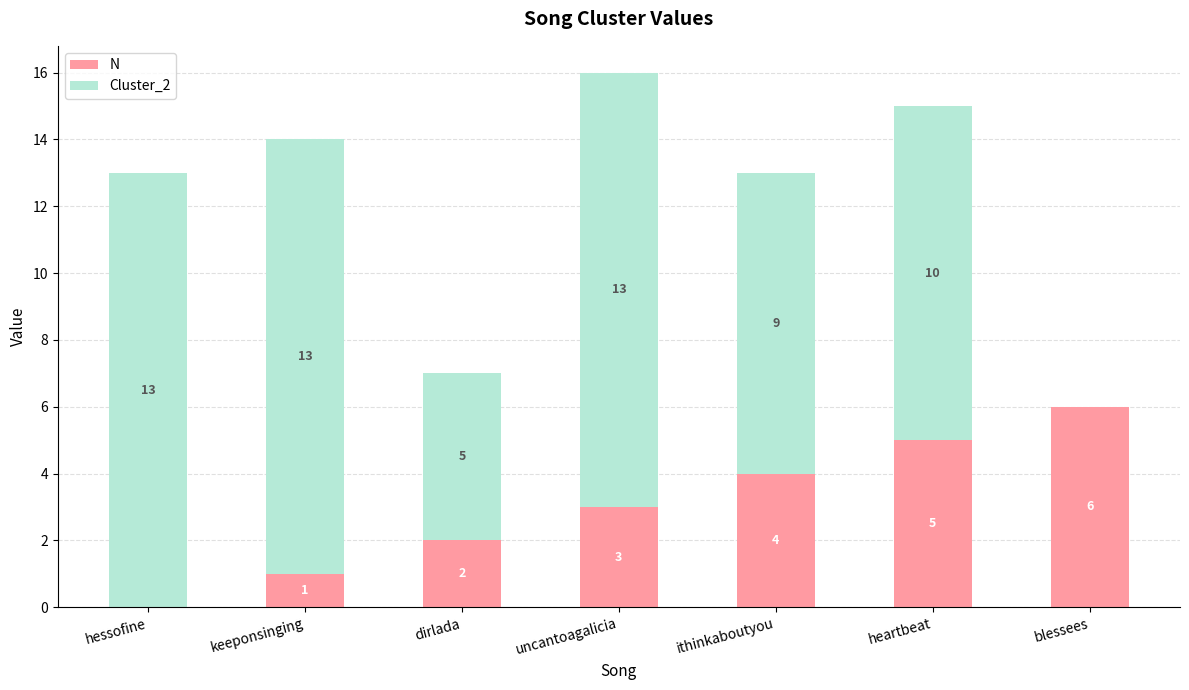

What is the highest value of the N series?

6